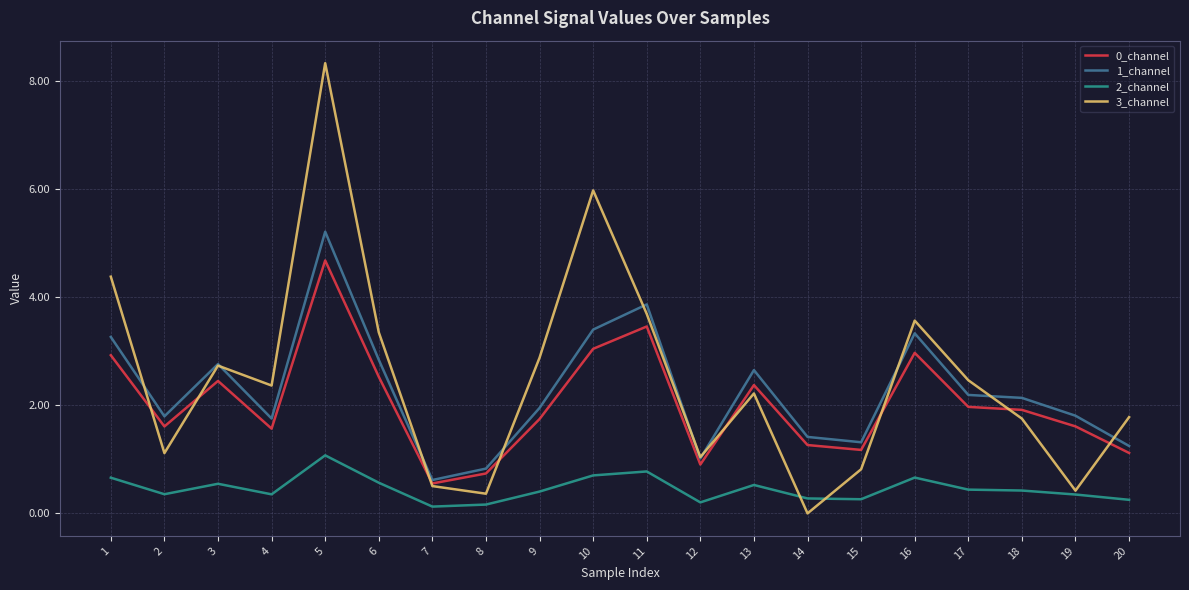

What is the approximate value of 3_channel at 13?

2.2